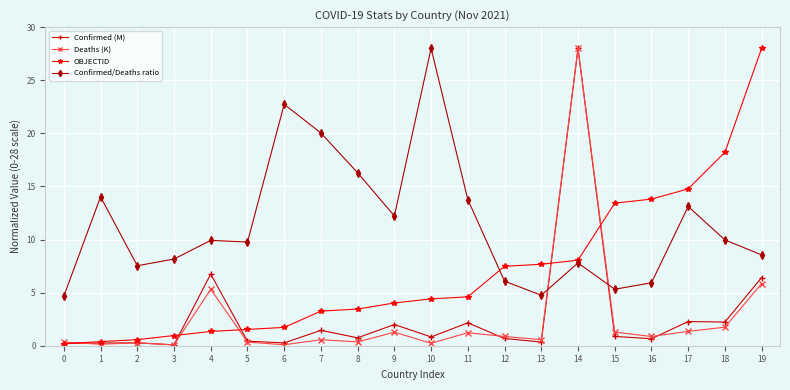

Which series has the largest total across all categories?

Confirmed/Deaths ratio